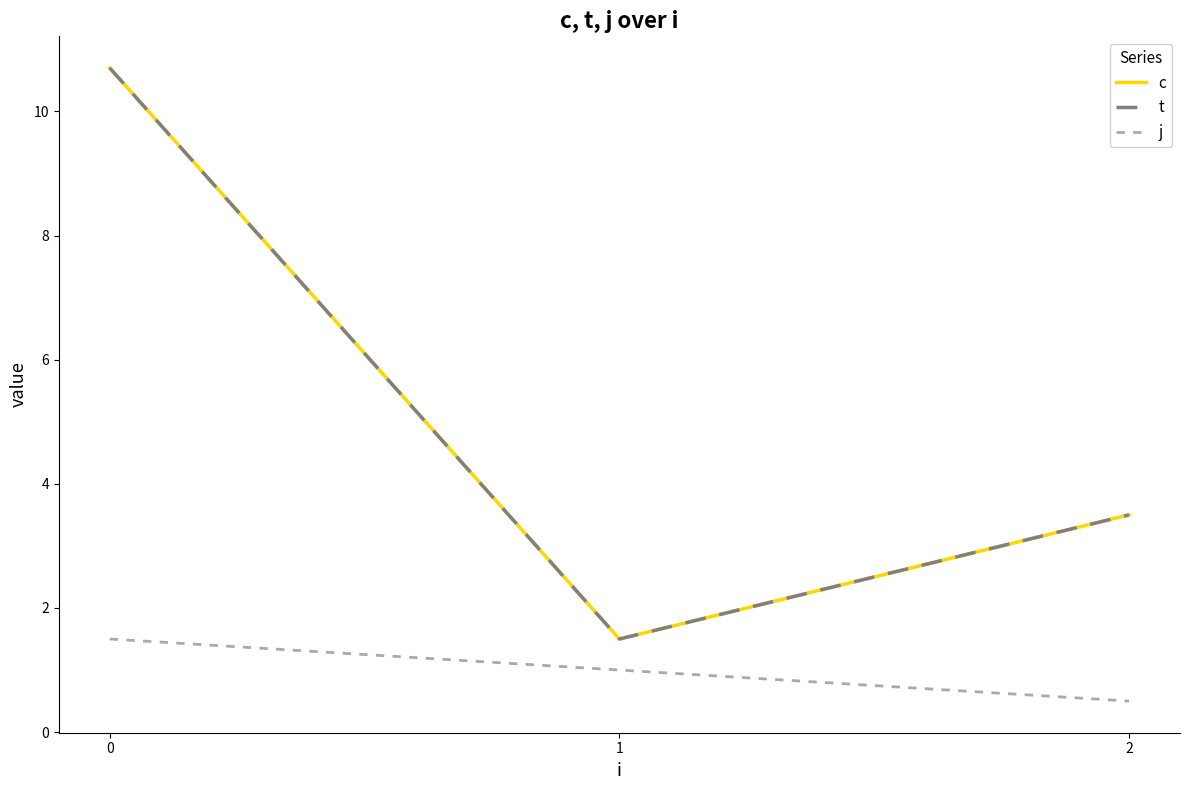

Count the j values in the range 0 to 1.

2